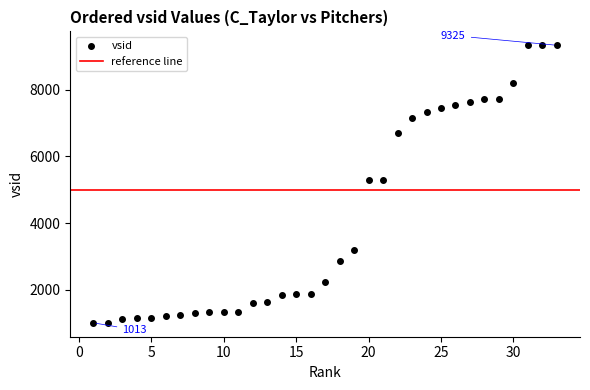

What is the lowest value of the vsid series?

1013